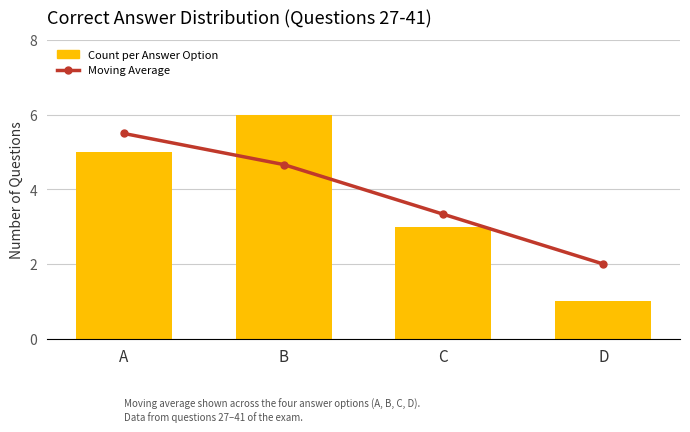

Are the bars grouped side by side (vs. stacked)?

Yes